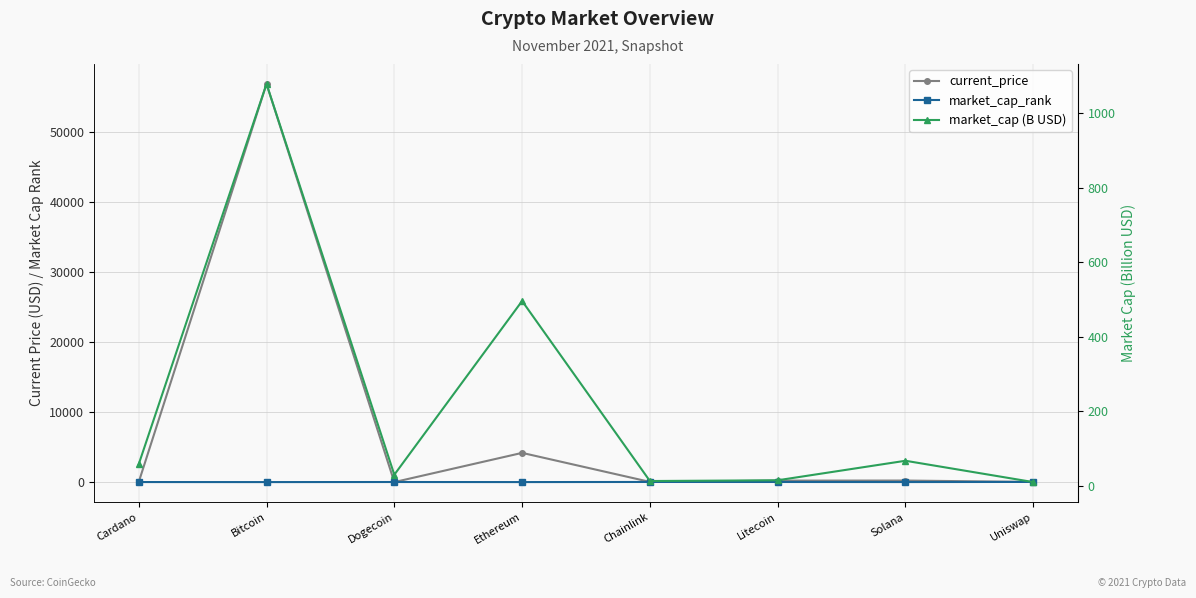

What are all the series names shown in the legend?

current_price, market_cap_rank, market_cap (B USD)